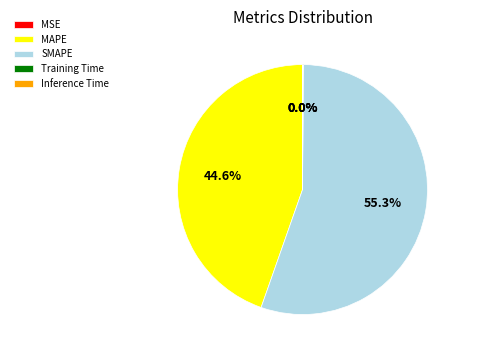

Which slice is the largest?

SMAPE